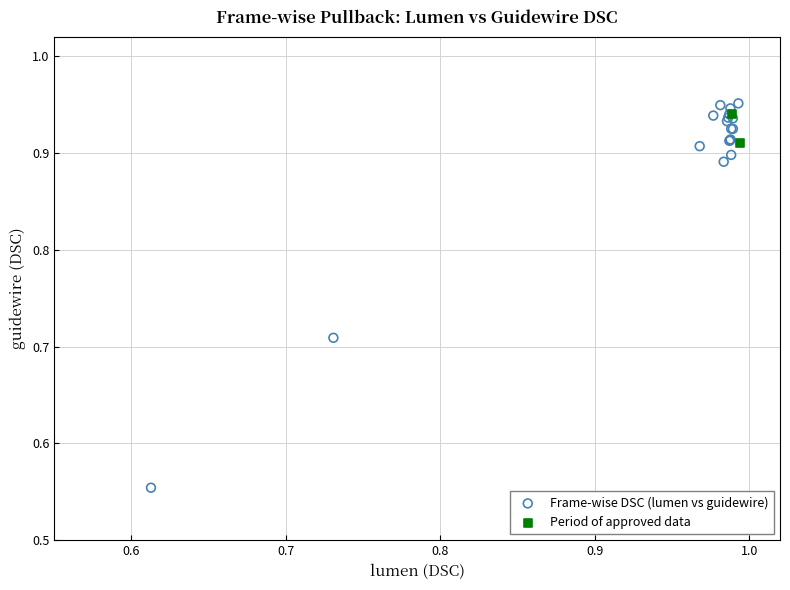

Which series has the largest Y range (max minus min)?

Frame-wise DSC (lumen vs guidewire)